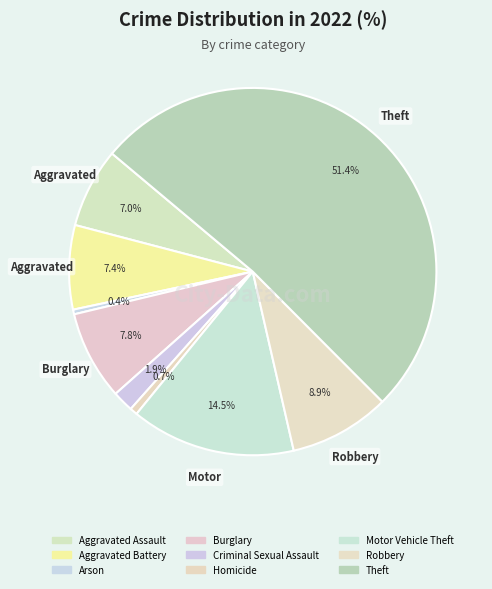

What is the smallest slice in the pie chart?

Arson